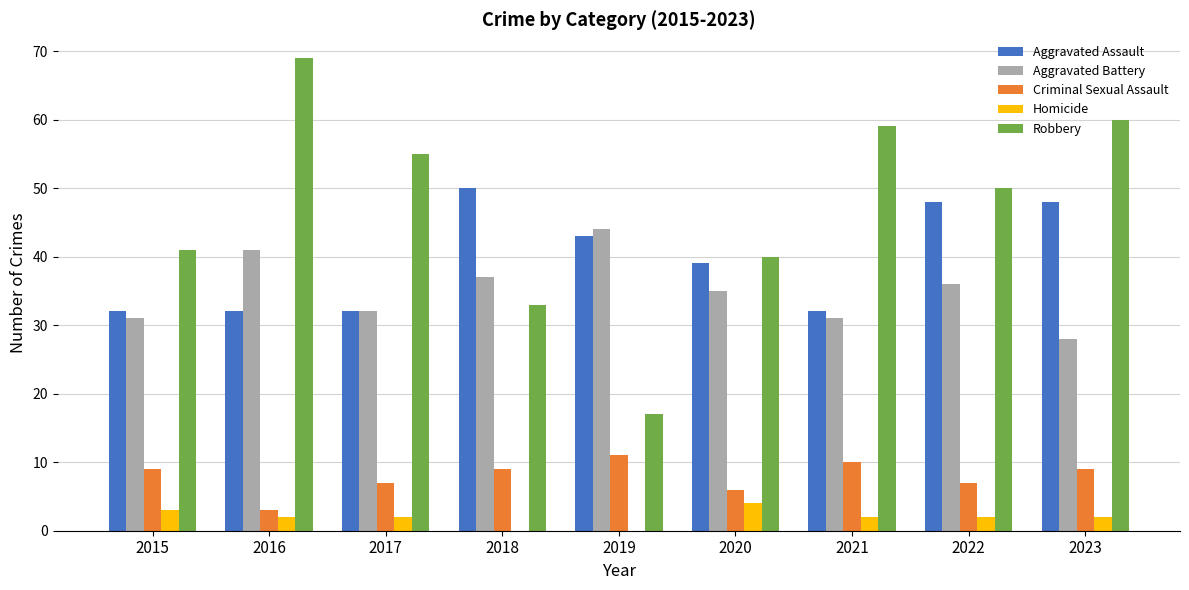

The value of Aggravated Battery at 2015 is 20. True or false?

False